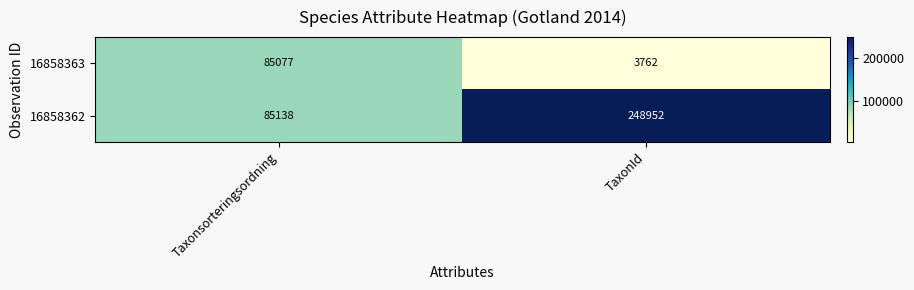

What is the sum of all 16858362 values?

334090